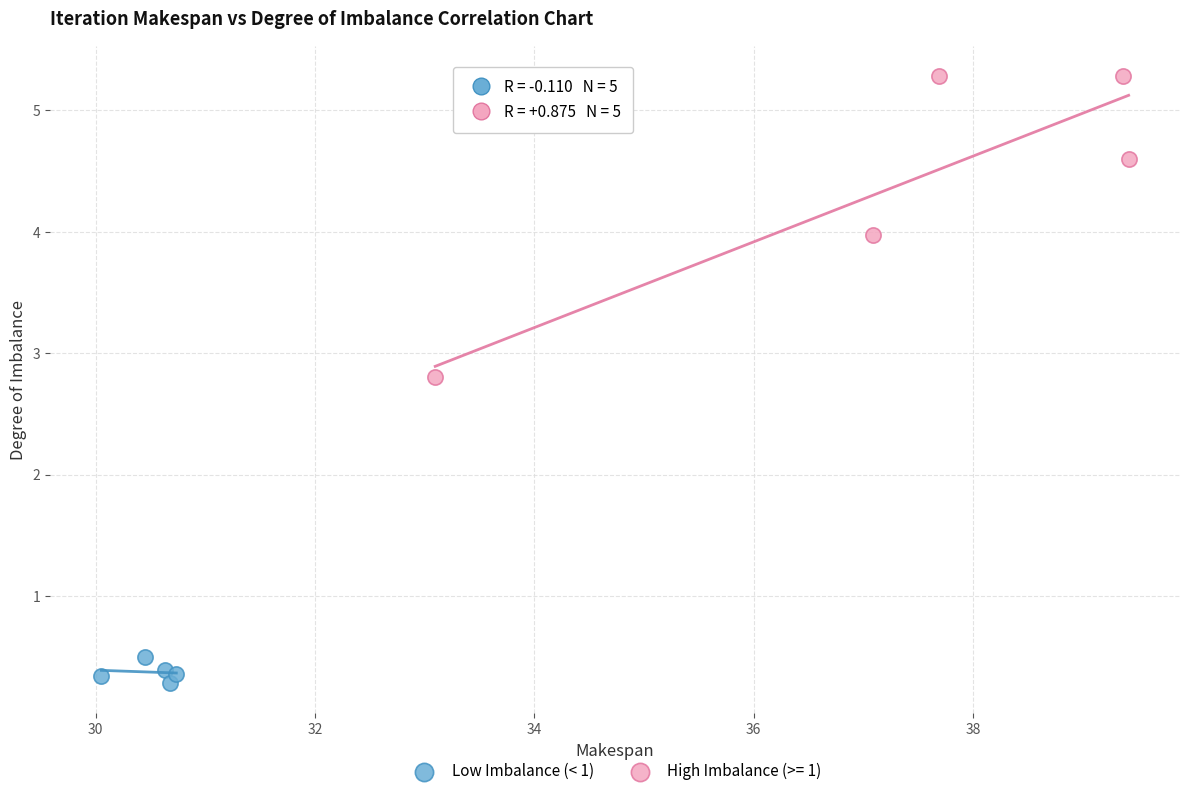

Which series has the widest spread of Y values?

High Imbalance (>= 1)